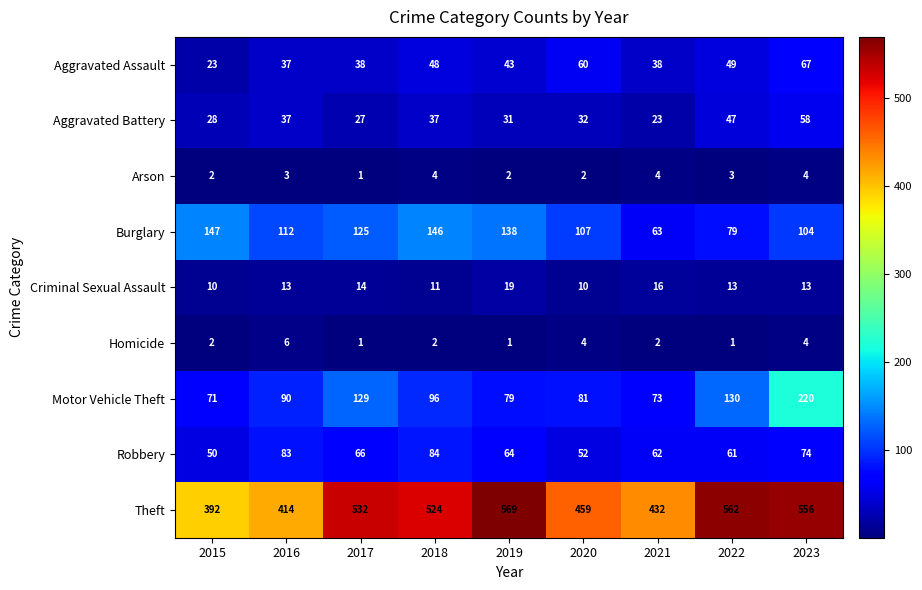

At how many categories does at least one series exceed 213?

9